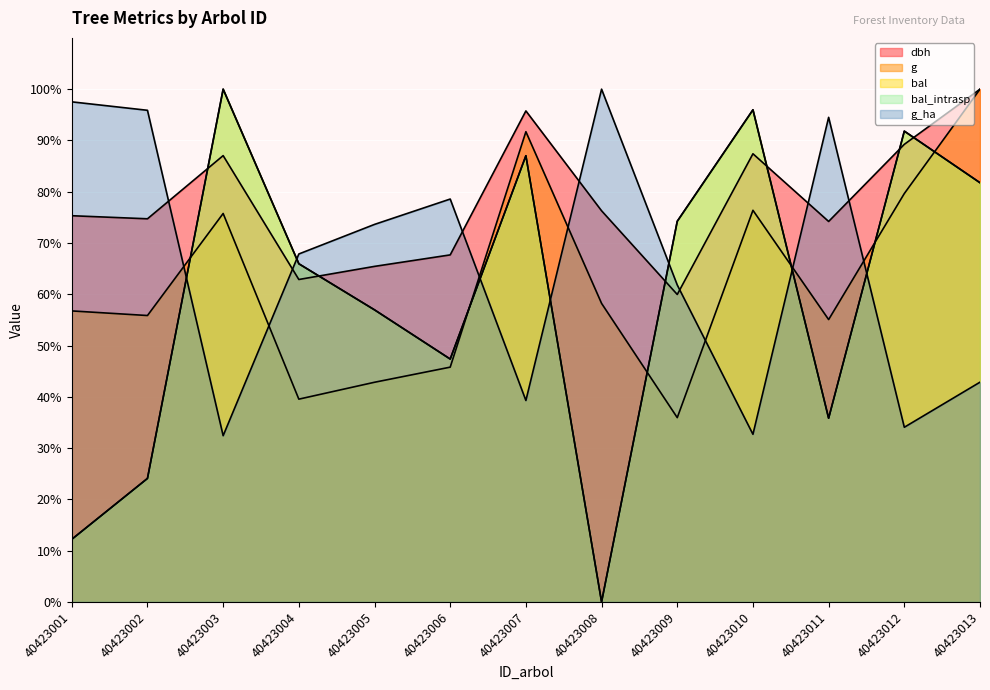

Reading right to left, what are all the values shown in this chart?

dbh: 100.0	89.2	74.2	87.4	60.0	76.3	95.8	67.7	65.4	62.9	87.0	74.7	75.3
g: 100.0	79.6	55.1	76.4	35.9	58.2	91.7	45.8	42.8	39.5	75.8	55.9	56.8
bal: 81.8	91.8	35.8	96.0	74.2	0.0	87.0	47.4	57.0	66.0	100.0	24.1	12.2
bal_intrasp: 81.8	91.8	35.8	96.0	74.2	0.0	87.0	47.4	57.0	66.0	100.0	24.1	12.2
g_ha: 42.9	34.1	94.5	32.7	61.8	100.0	39.3	78.6	73.6	67.9	32.4	95.9	97.5